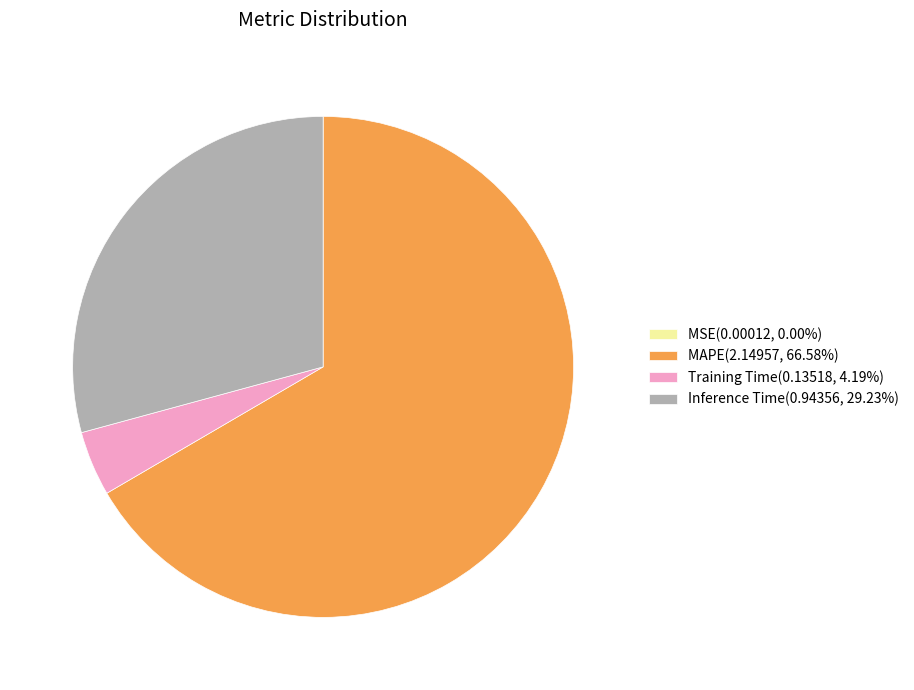

Is it true that Training Time is 4% of the pie?

True